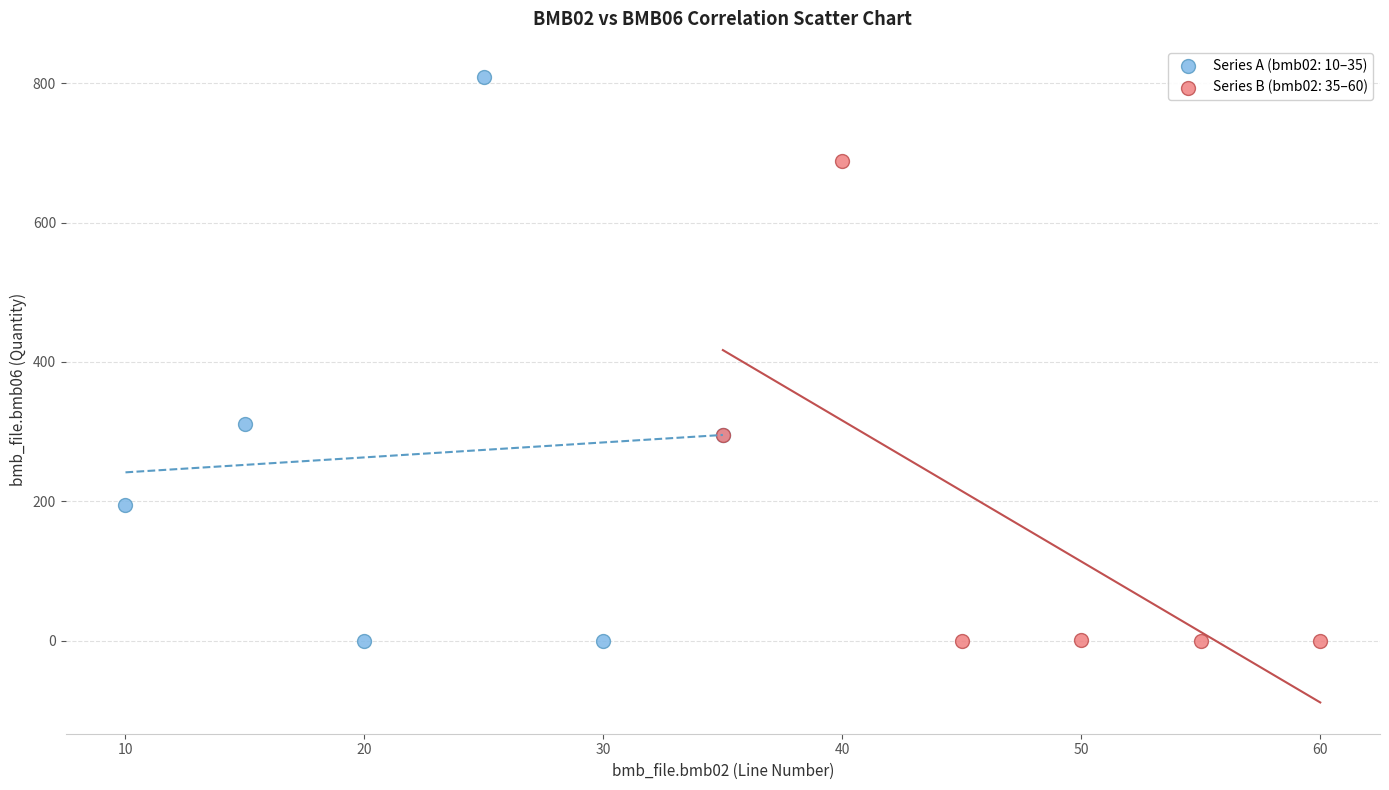

Which series reaches the maximum Y coordinate?

Series A (bmb02: 10–35)